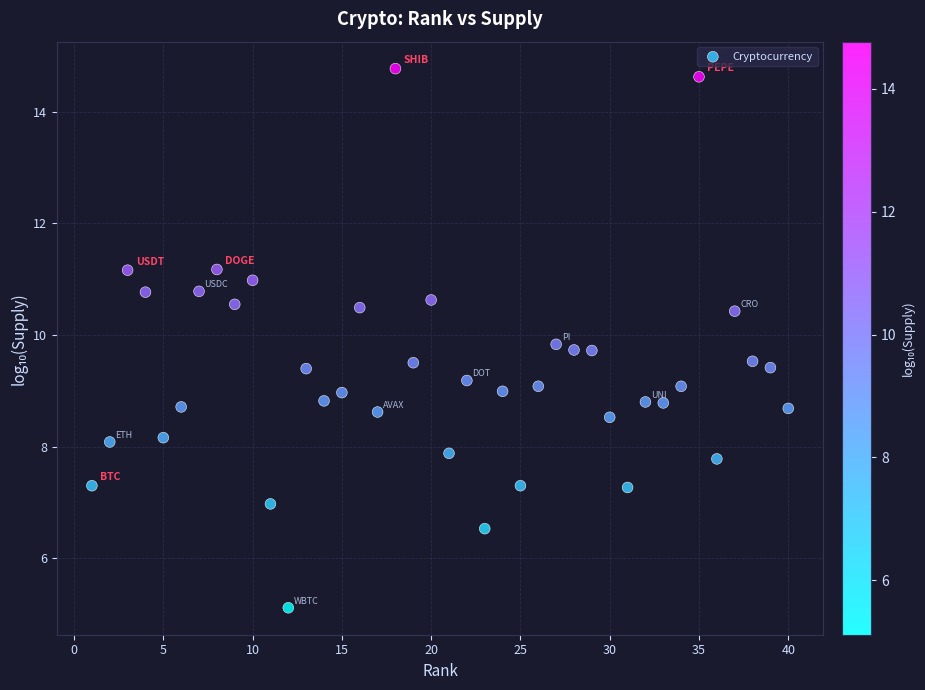

What is the range of X values (max minus min)?

39.0